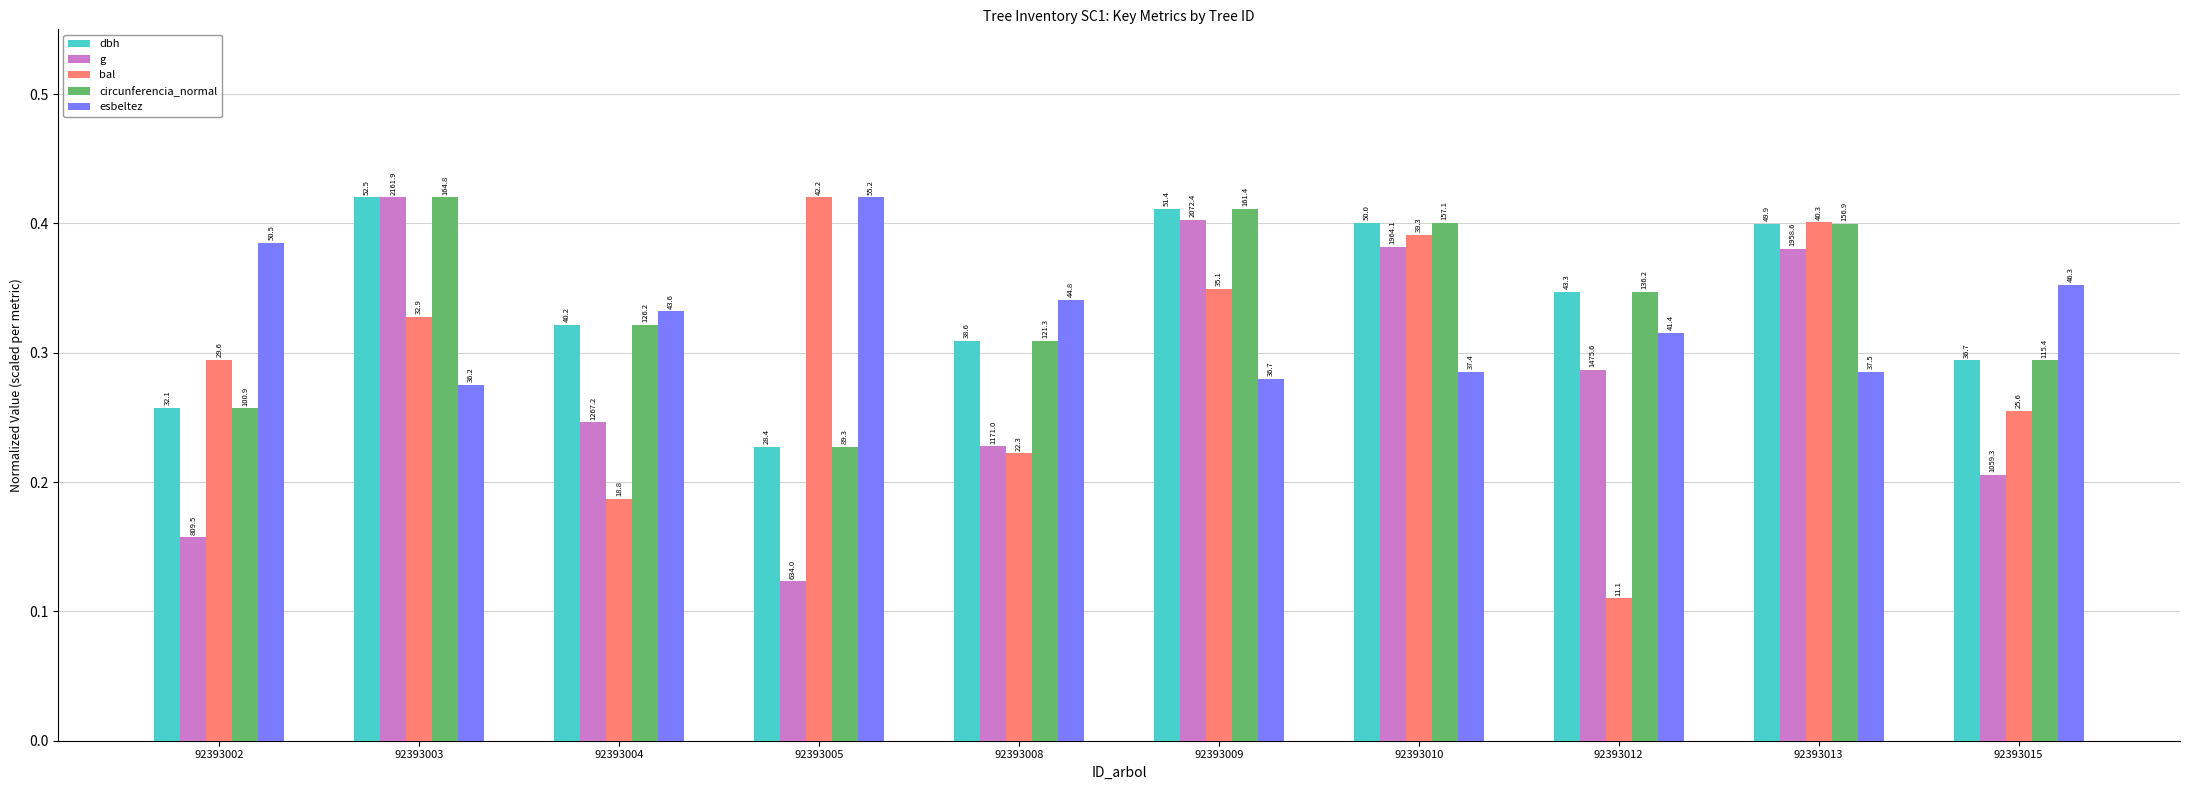

How many groups of bars are there?

10